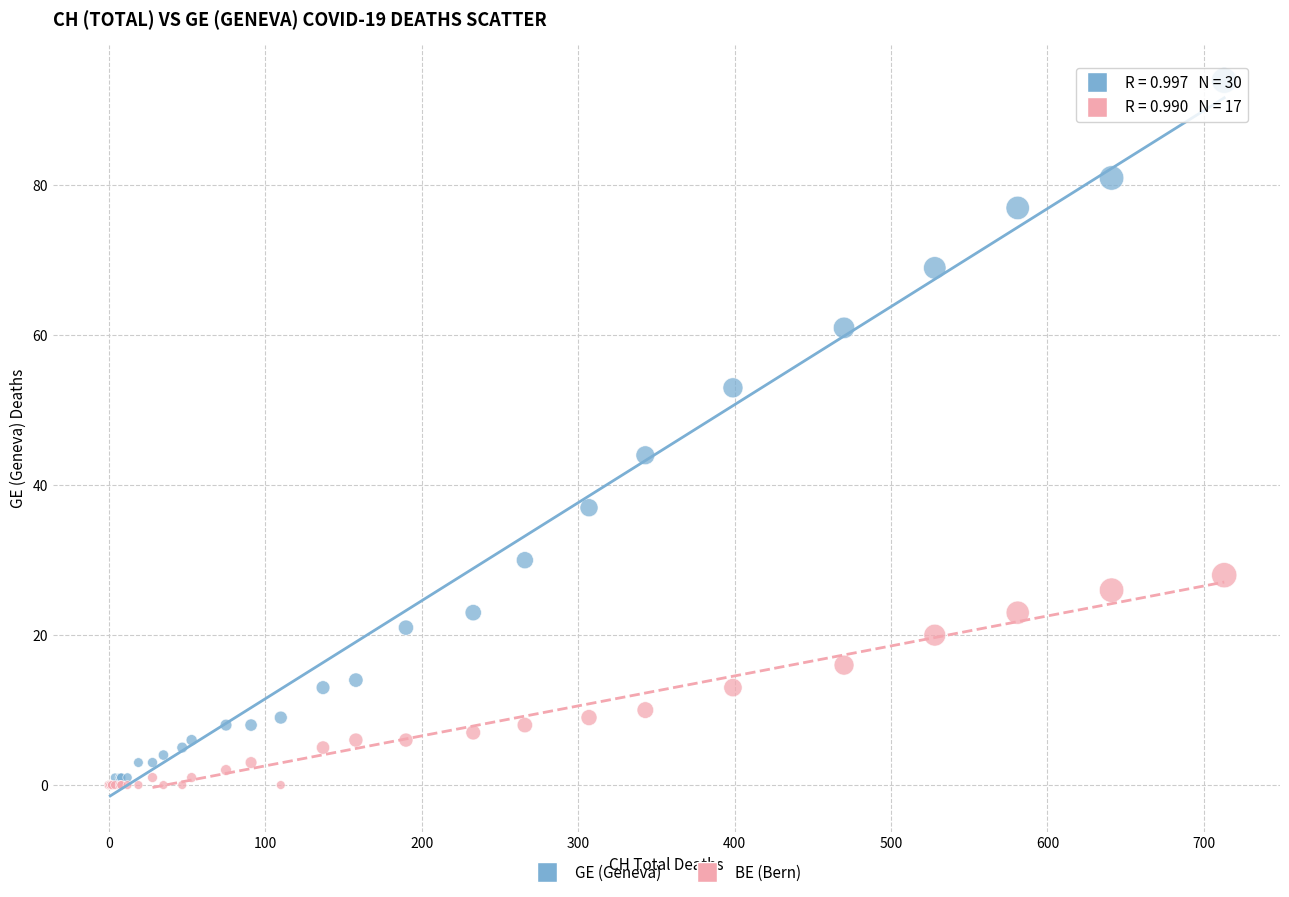

Across all series, what Y value is closest to 47?

44